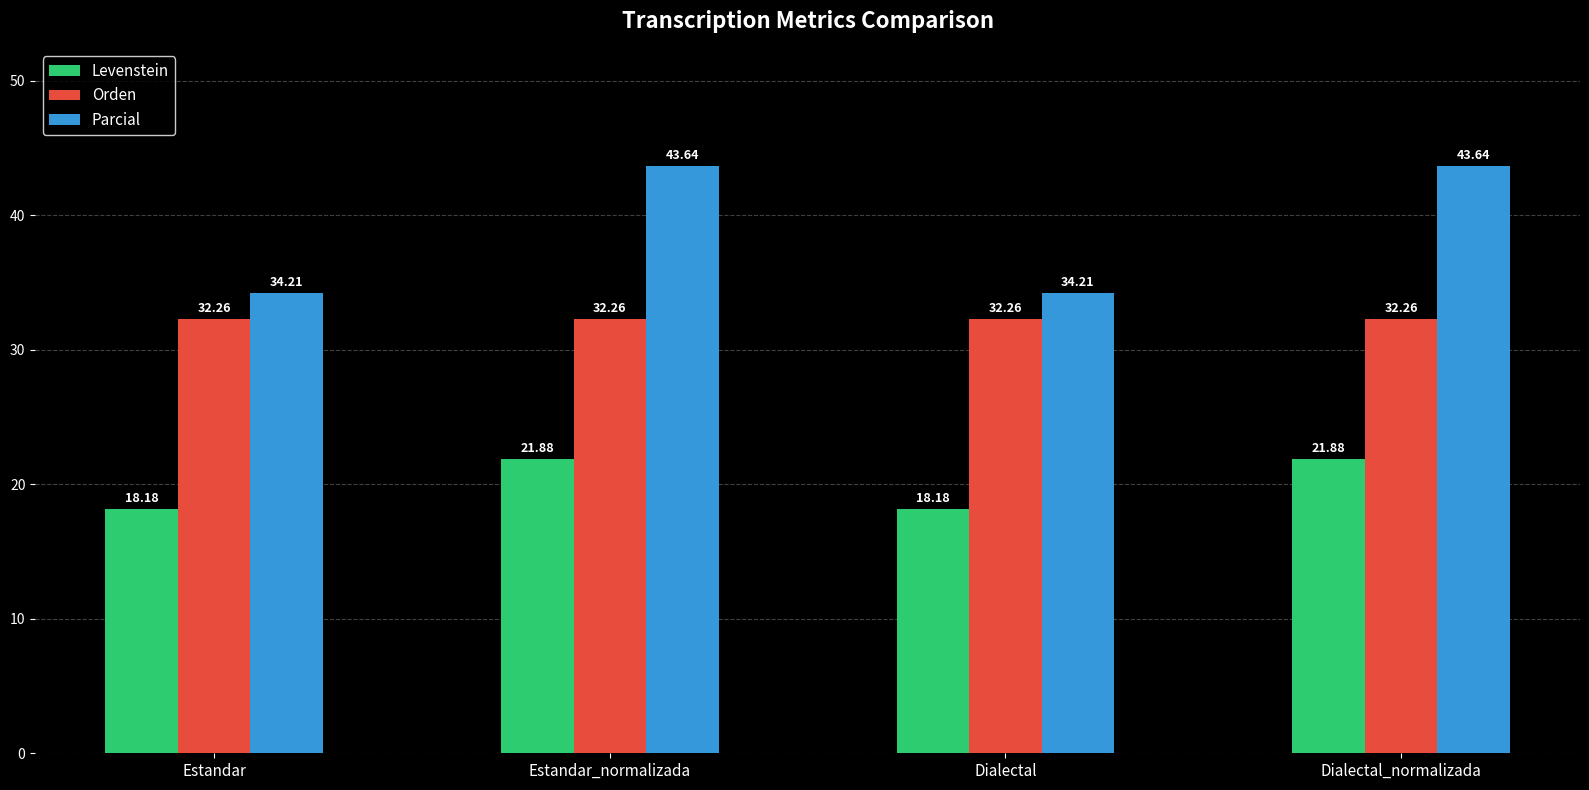

Reading left to right, list all the values displayed in this chart.

Levenstein: 18.2	21.9	18.2	21.9
Orden: 32.3	32.3	32.3	32.3
Parcial: 34.2	43.6	34.2	43.6